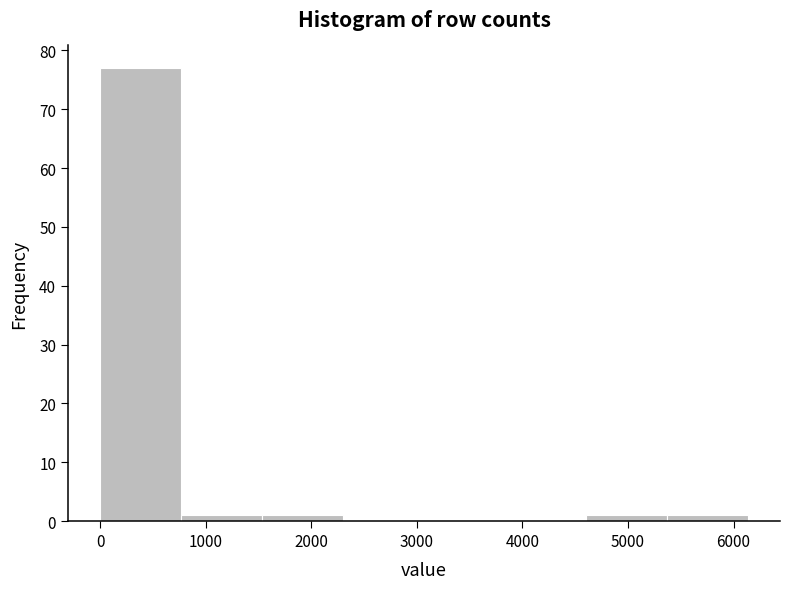

Over which range of the x-axis is the bar tallest?

0 to 800